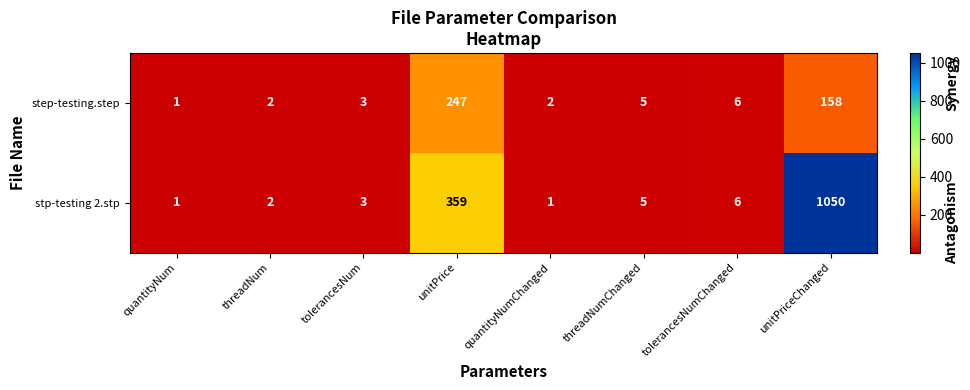

Reading left to right, what are all the values shown in this chart?

step-testing.step: quantityNum=1	threadNum=2	tolerancesNum=3	unitPrice=247	quantityNumChanged=2	threadNumChanged=5	tolerancesNumChanged=6	unitPriceChanged=158
stp-testing 2.stp: quantityNum=1	threadNum=2	tolerancesNum=3	unitPrice=359	quantityNumChanged=1	threadNumChanged=5	tolerancesNumChanged=6	unitPriceChanged=1050